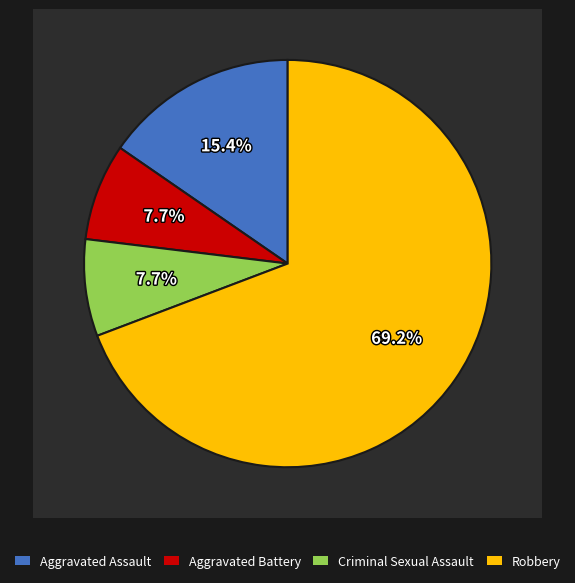

To the nearest percent, what is the average slice percentage?

25%